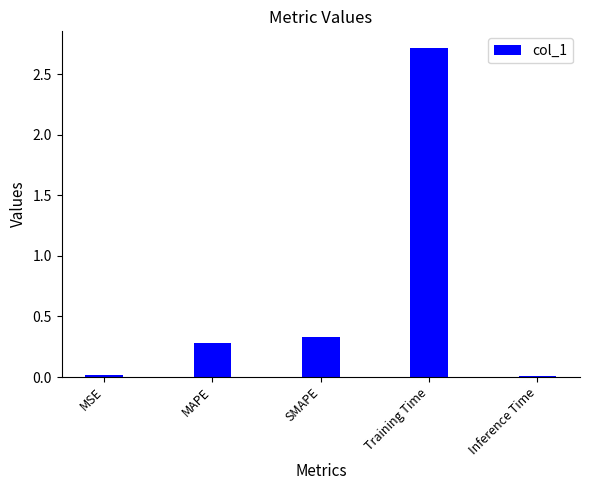

What is the approximate value at SMAPE?

0.3